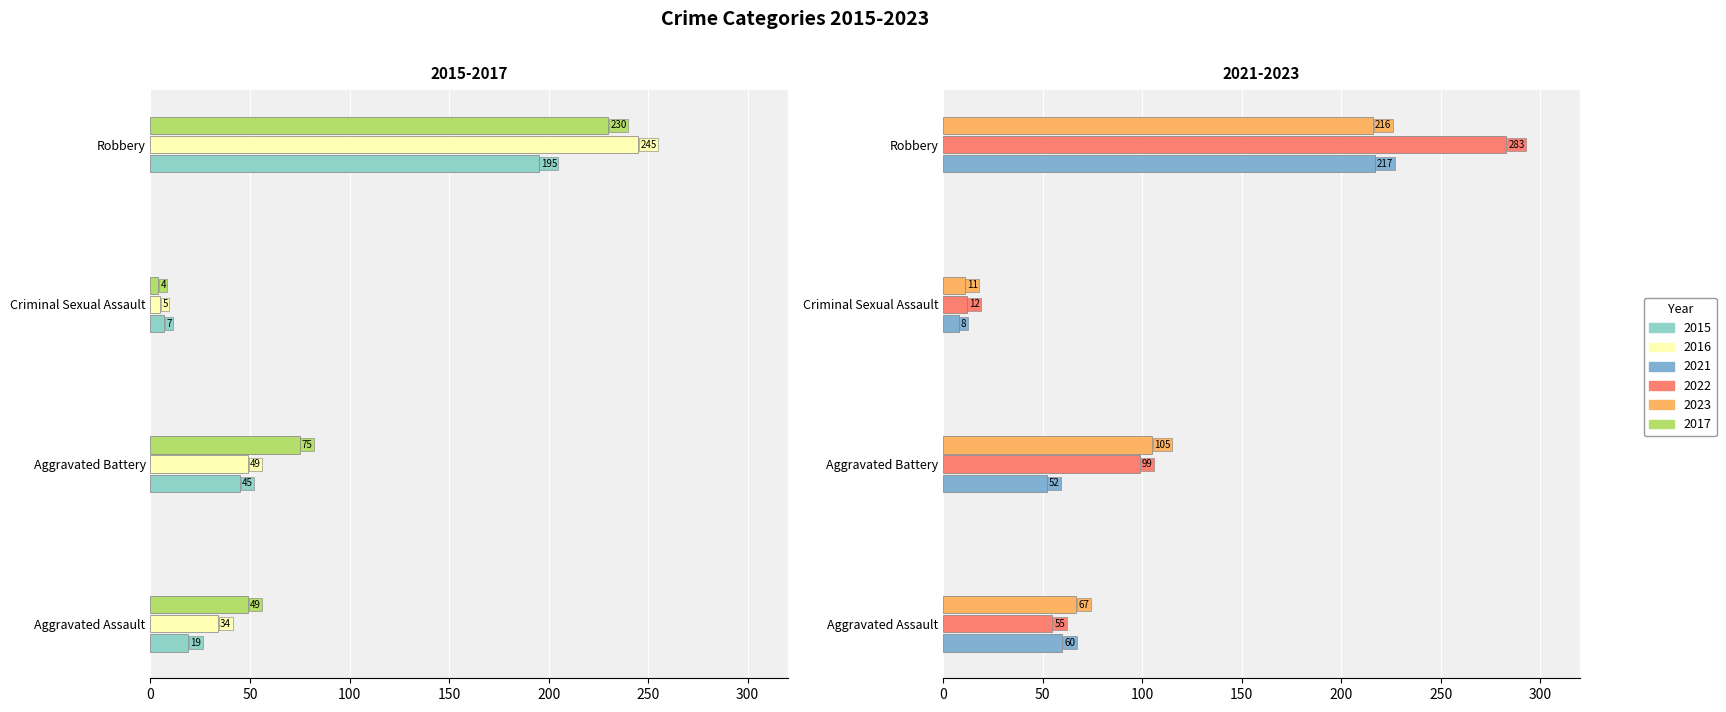

Reading right to left, transcribe all the data shown in this chart.

2015: Robbery=195	Criminal Sexual Assault=7	Aggravated Battery=45	Aggravated Assault=19
2016: Robbery=245	Criminal Sexual Assault=5	Aggravated Battery=49	Aggravated Assault=34
2021: Robbery=217	Criminal Sexual Assault=8	Aggravated Battery=52	Aggravated Assault=60
2022: Robbery=283	Criminal Sexual Assault=12	Aggravated Battery=99	Aggravated Assault=55
2023: Robbery=216	Criminal Sexual Assault=11	Aggravated Battery=105	Aggravated Assault=67
2017: Robbery=230	Criminal Sexual Assault=4	Aggravated Battery=75	Aggravated Assault=49